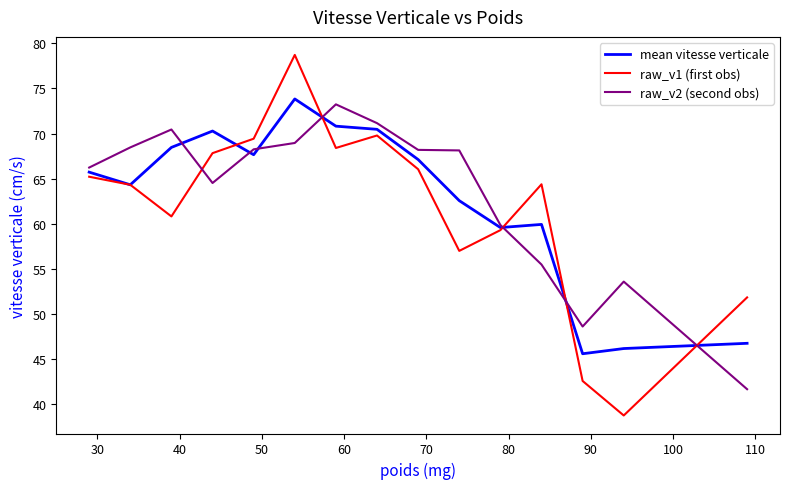

Which series has the largest total across all categories?

raw_v2 (second obs)